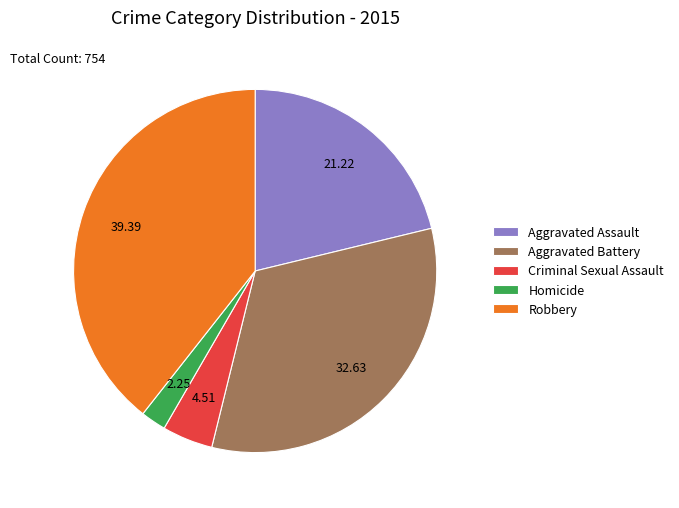

Which has a higher value, Homicide or Aggravated Assault?

Aggravated Assault